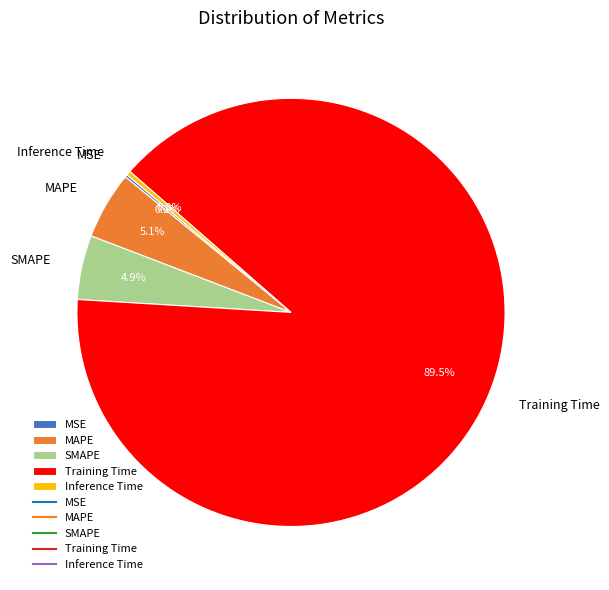

What percentage is NOT represented by Training Time?

10.5%